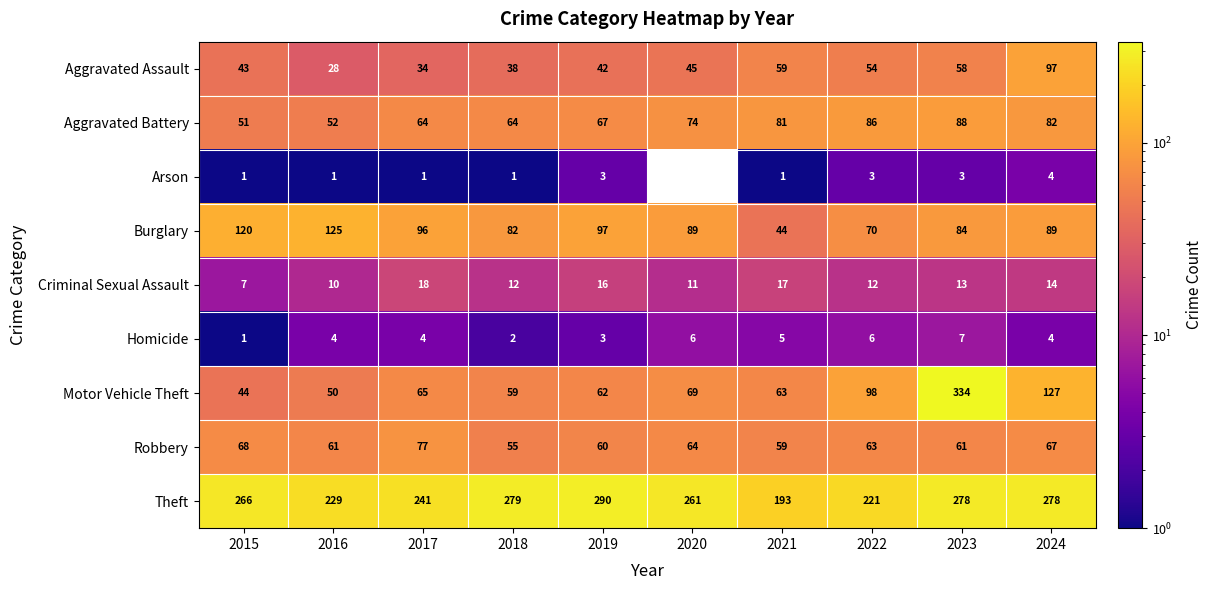

What is the difference between the highest and lowest values at 2019?

287